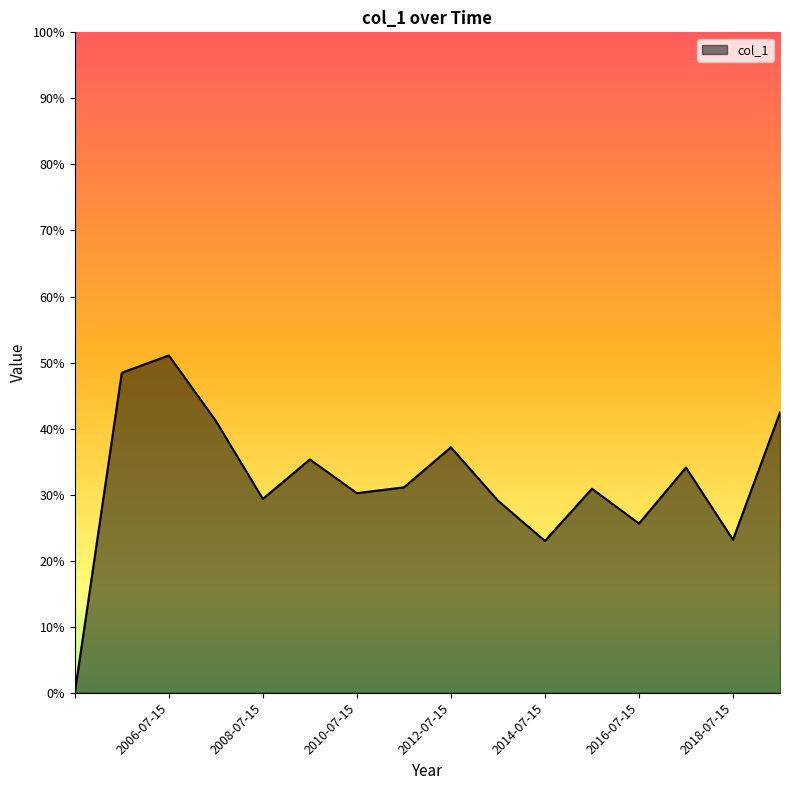

True or false: the data has more than 2 interior local peaks.

True